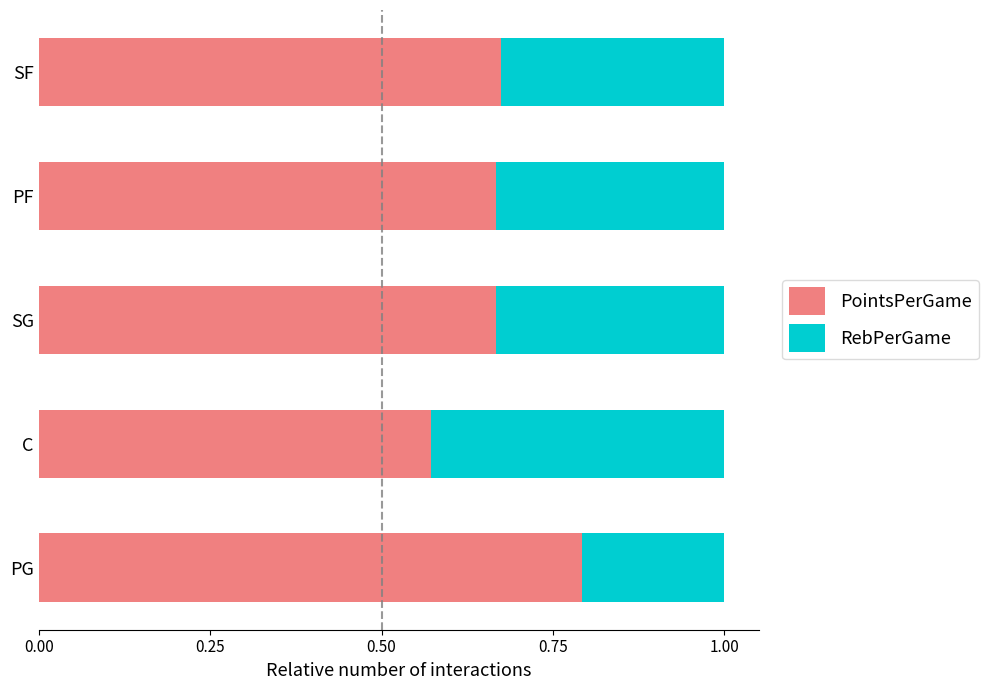

What is the sum of all PointsPerGame values?

3.4